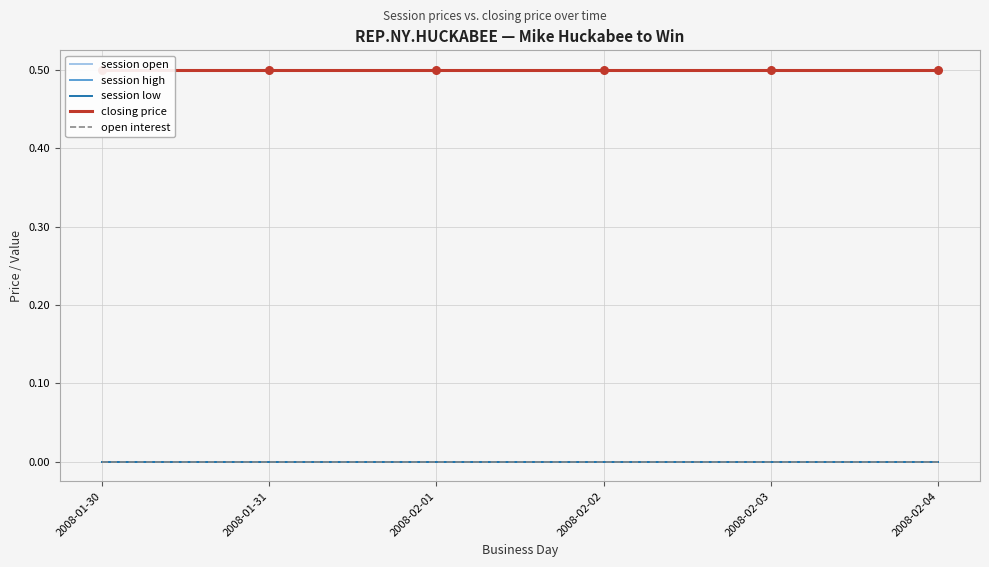

At which category is the sum across all series the highest?

2008-01-30